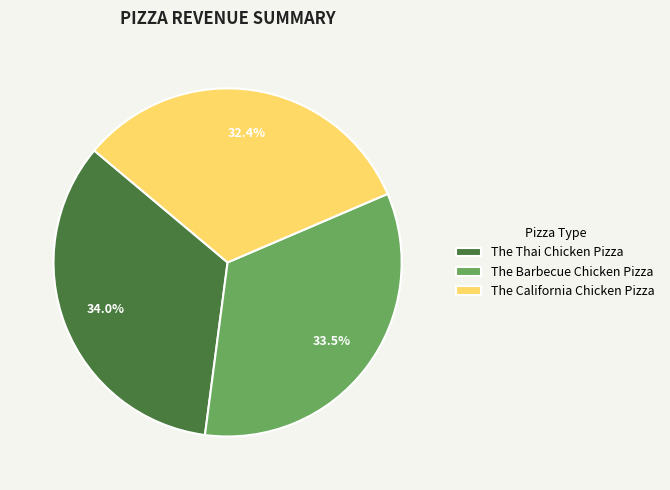

To the nearest percent, what is the combined percentage of The Barbecue Chicken Pizza and The Thai Chicken Pizza?

68%